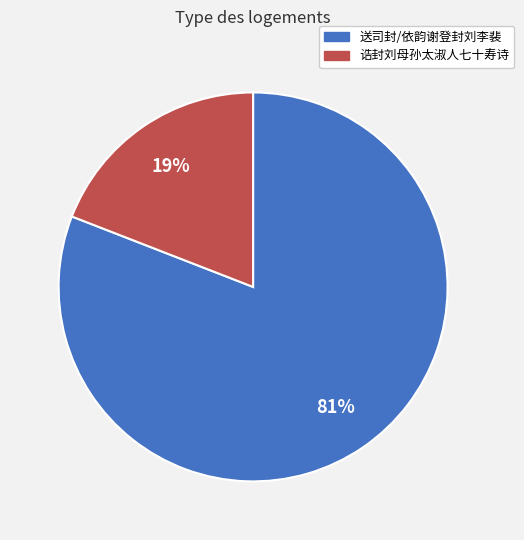

To the nearest percent, what is the difference between the largest and smallest slice percentages?

62%